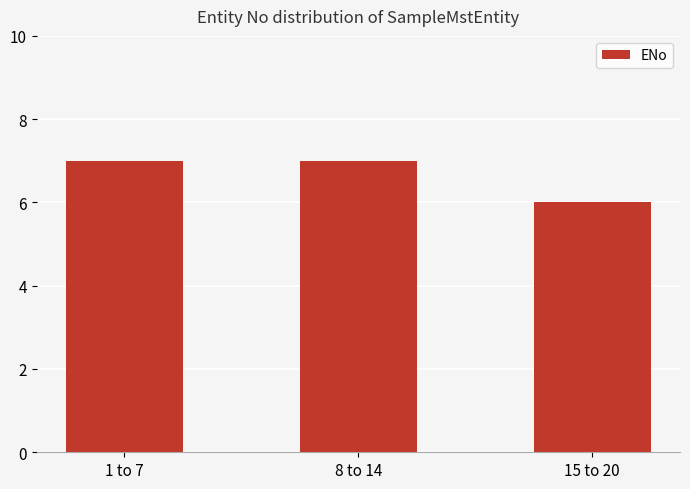

Does the chart contain stacked bars?

No